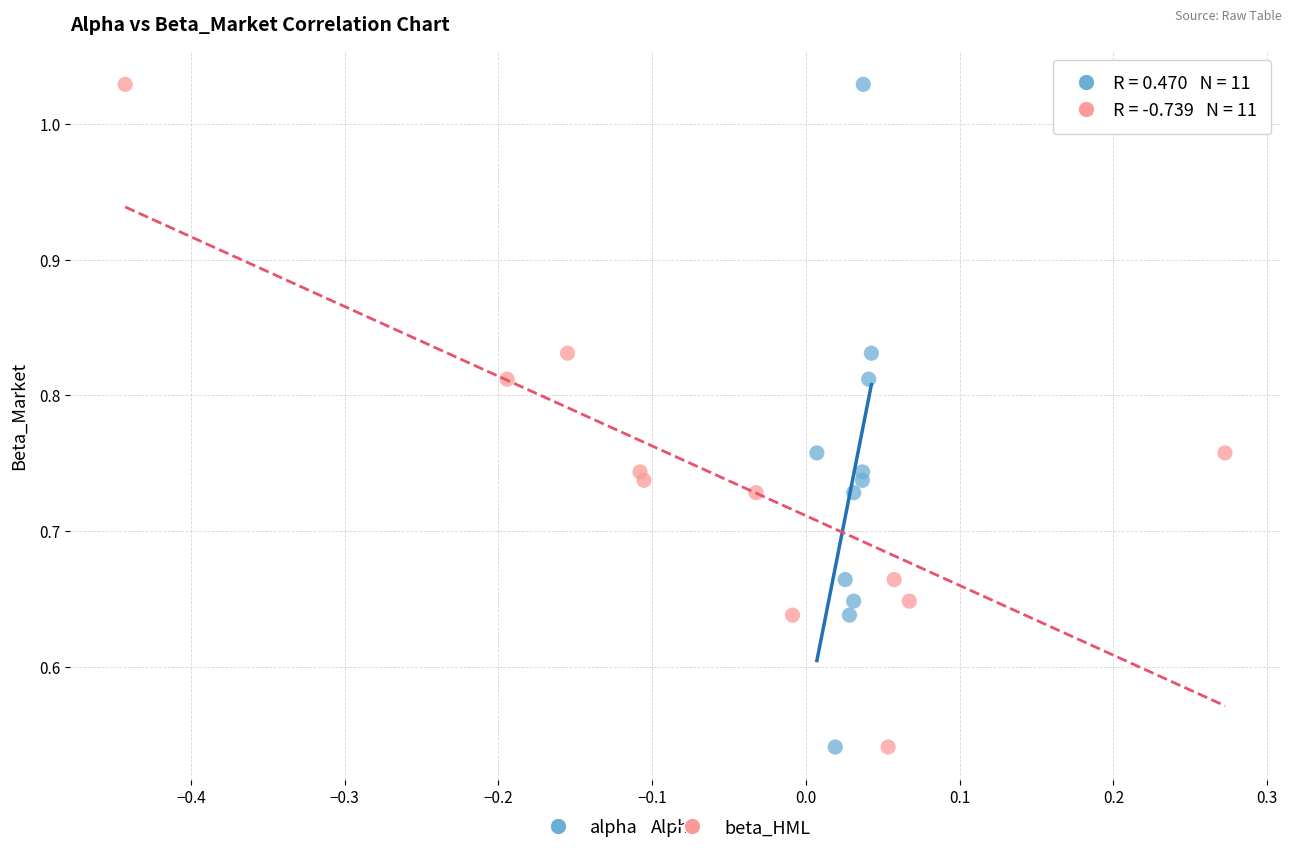

What are all the series names shown in the legend?

alpha, beta_HML